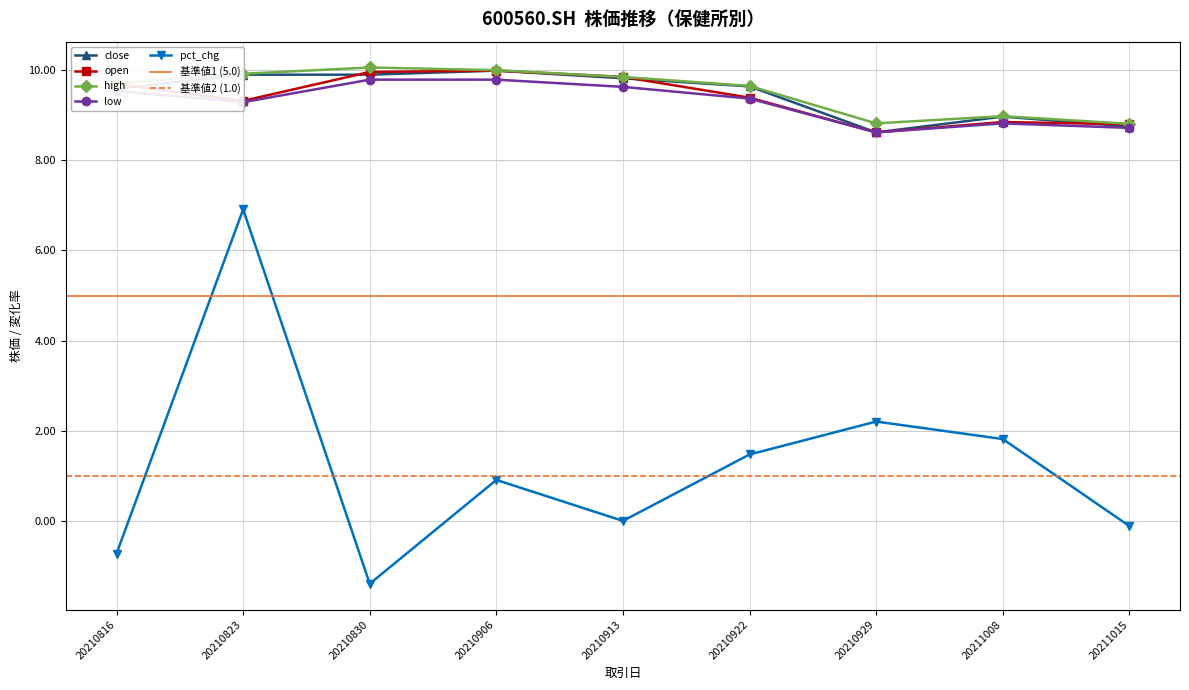

True or false: low and pct_chg intersect in this chart.

False